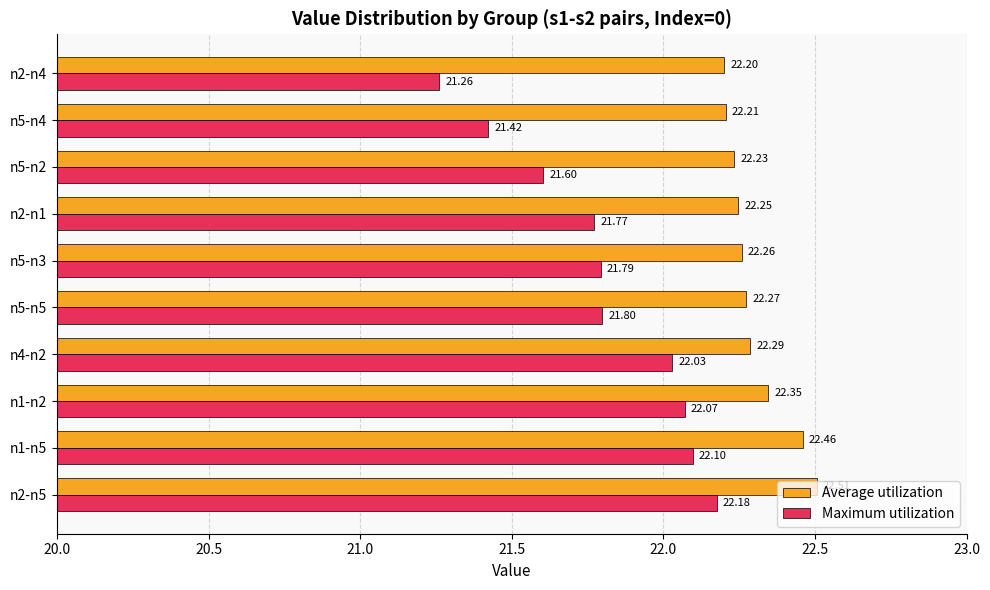

Which category has the highest value across all series?

n2-n5